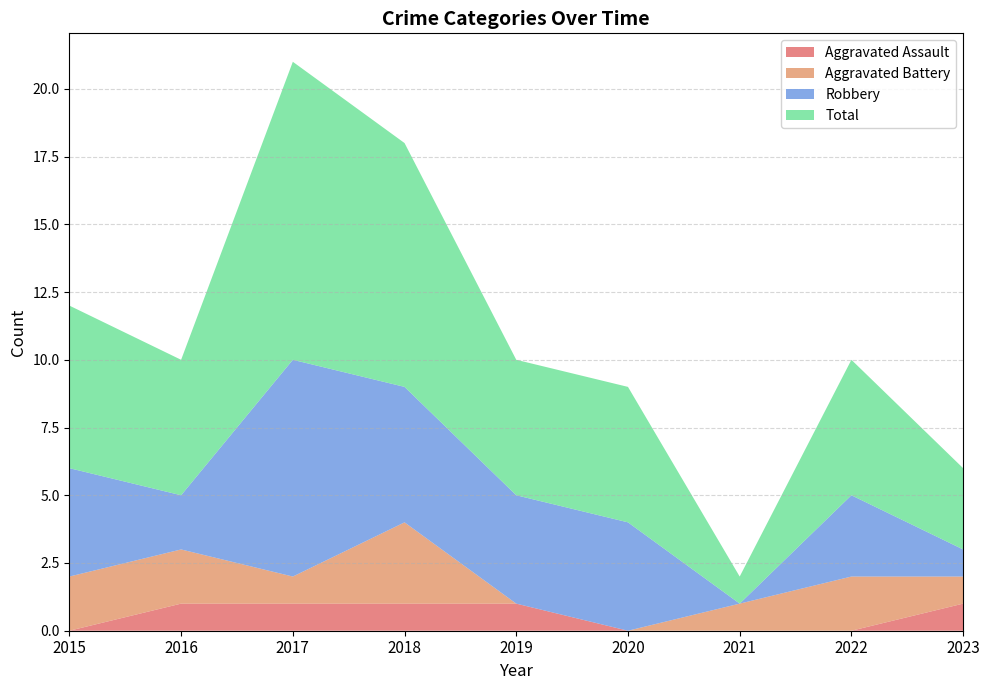

Reading left to right, what are all the values shown in this chart?

Aggravated Assault: 2015=0	2016=1	2017=1	2018=1	2019=1	2020=0	2021=0	2022=0	2023=1
Aggravated Battery: 2015=2	2016=2	2017=1	2018=3	2019=0	2020=0	2021=1	2022=2	2023=1
Robbery: 2015=4	2016=2	2017=8	2018=5	2019=4	2020=4	2021=0	2022=3	2023=1
Total: 2015=6	2016=5	2017=11	2018=9	2019=5	2020=5	2021=1	2022=5	2023=3